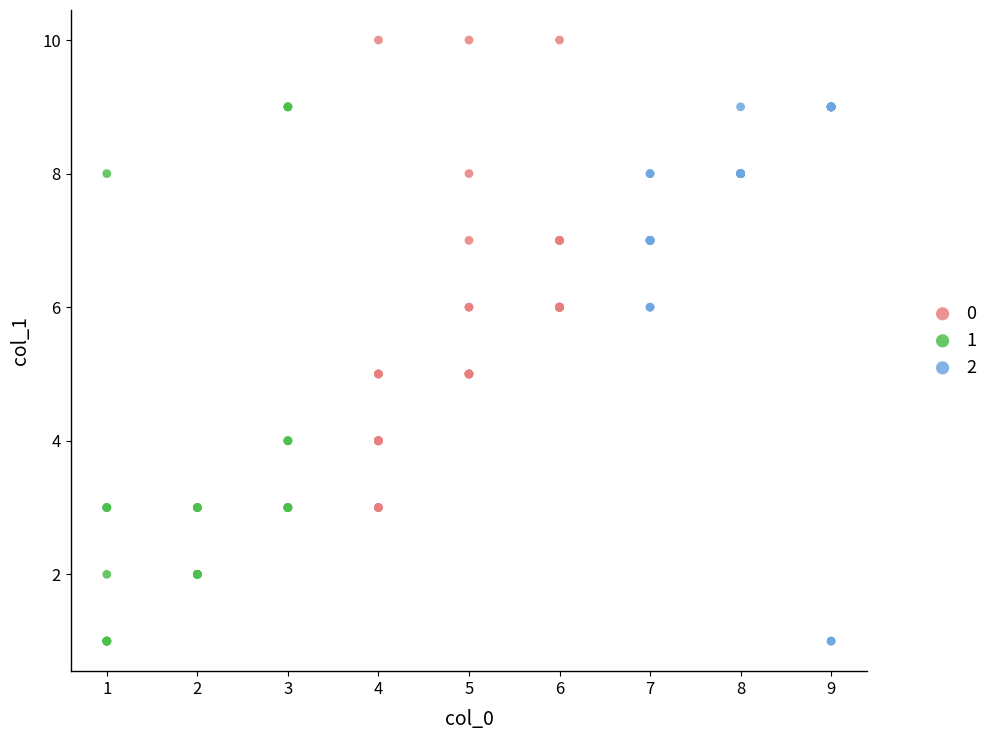

What are all the series names shown in the legend?

0, 1, 2